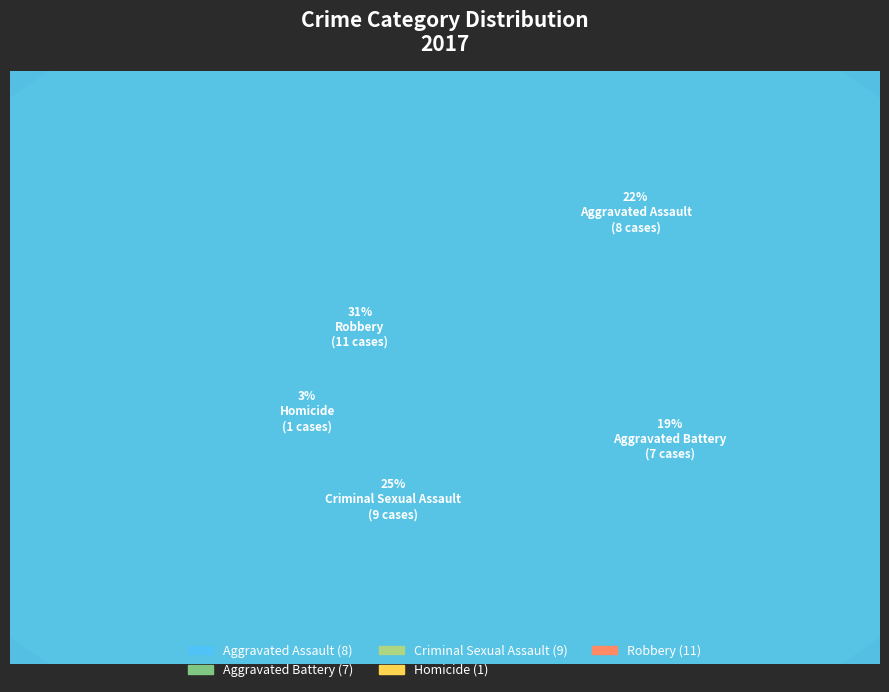

True or false: Aggravated Assault accounts for 36% of the total.

False